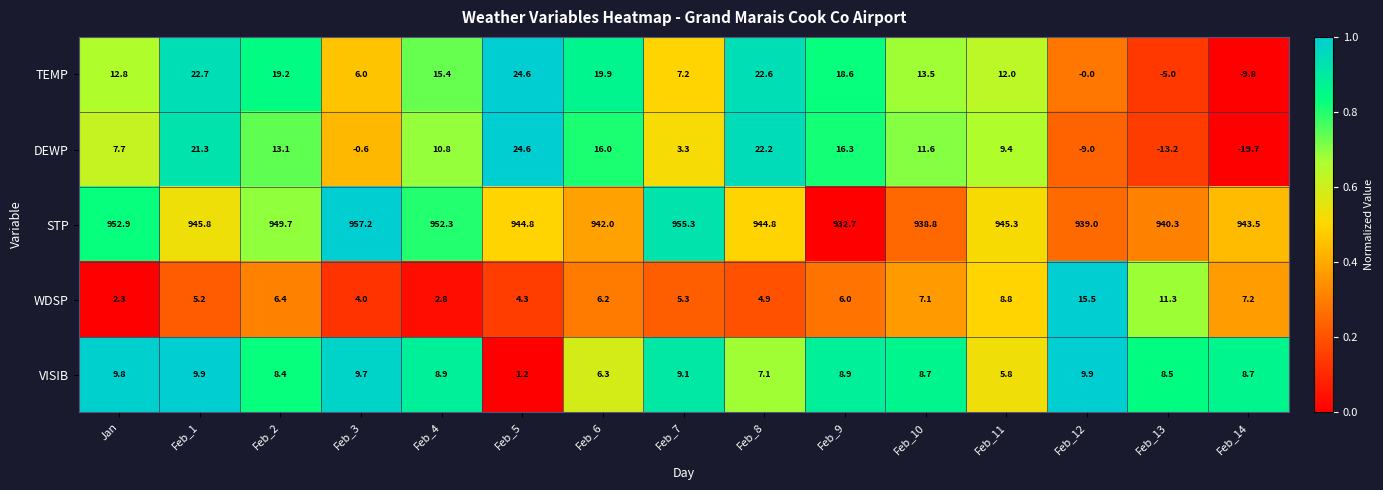

At which label is DEWP closest to 2?

Feb_7